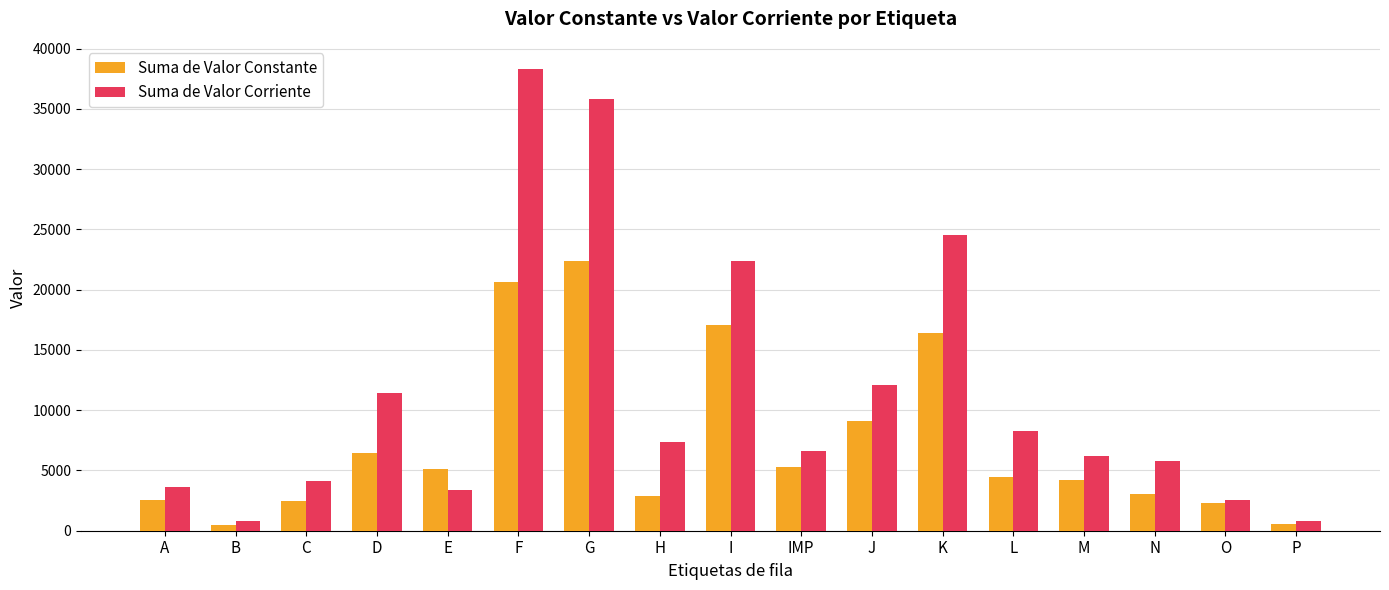

Rank the series by their maximum value, from highest to lowest.

Suma de Valor Corriente, Suma de Valor Constante